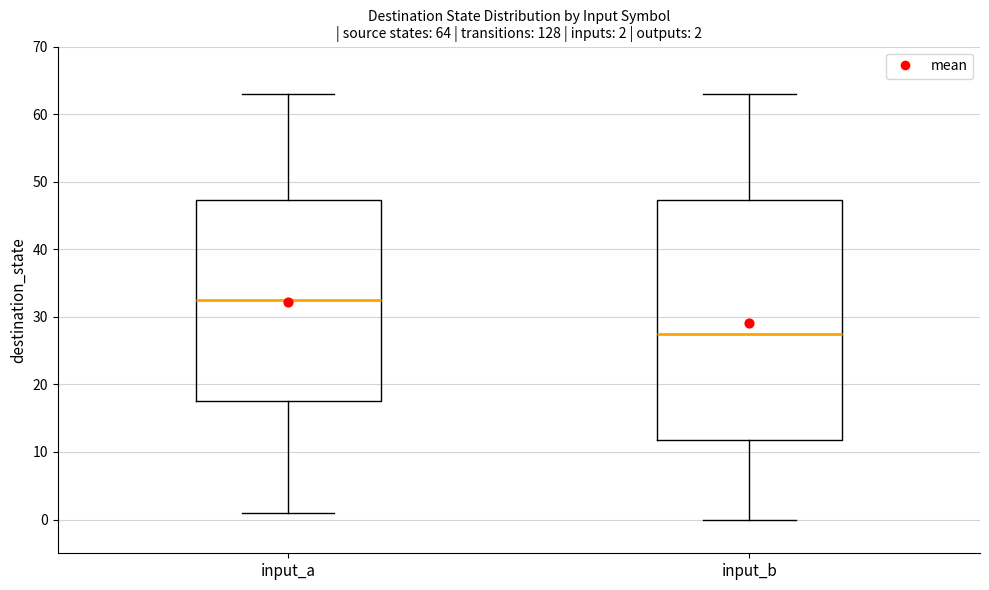

Which box's median line is the highest?

input_a